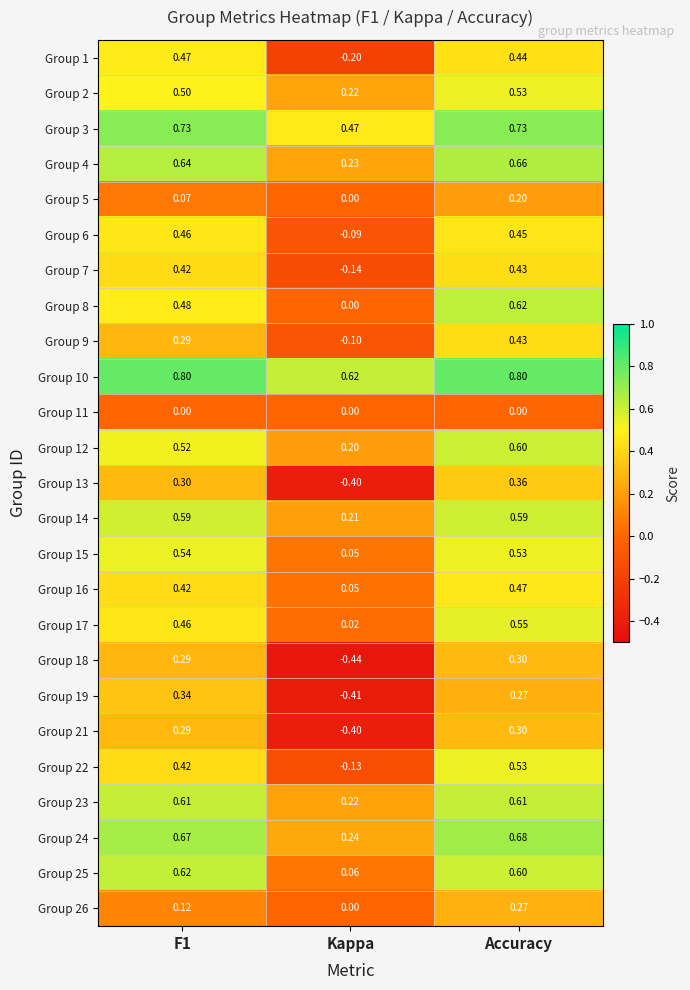

What is the total value across all series at Kappa?

0.3